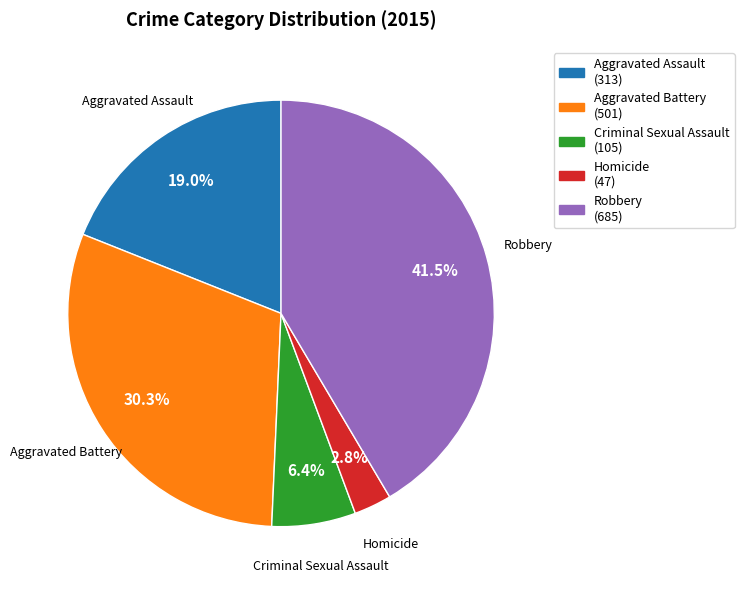

Do Criminal Sexual Assault and Aggravated Battery together represent more than half of the pie?

No